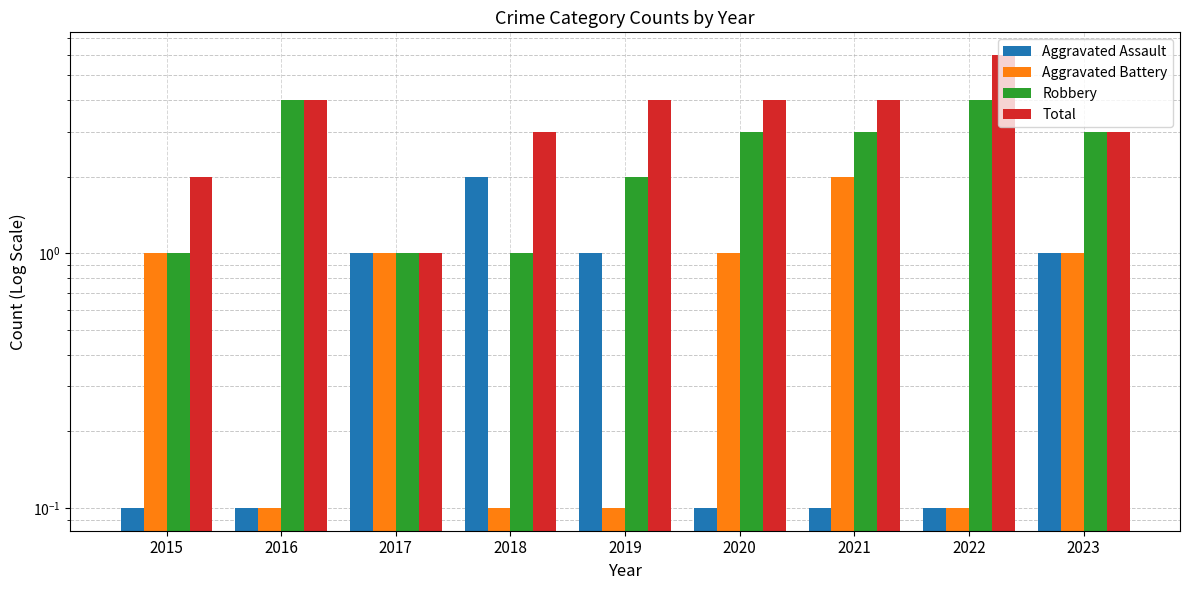

What is the spread (max minus min) of values at 2015?

1.9